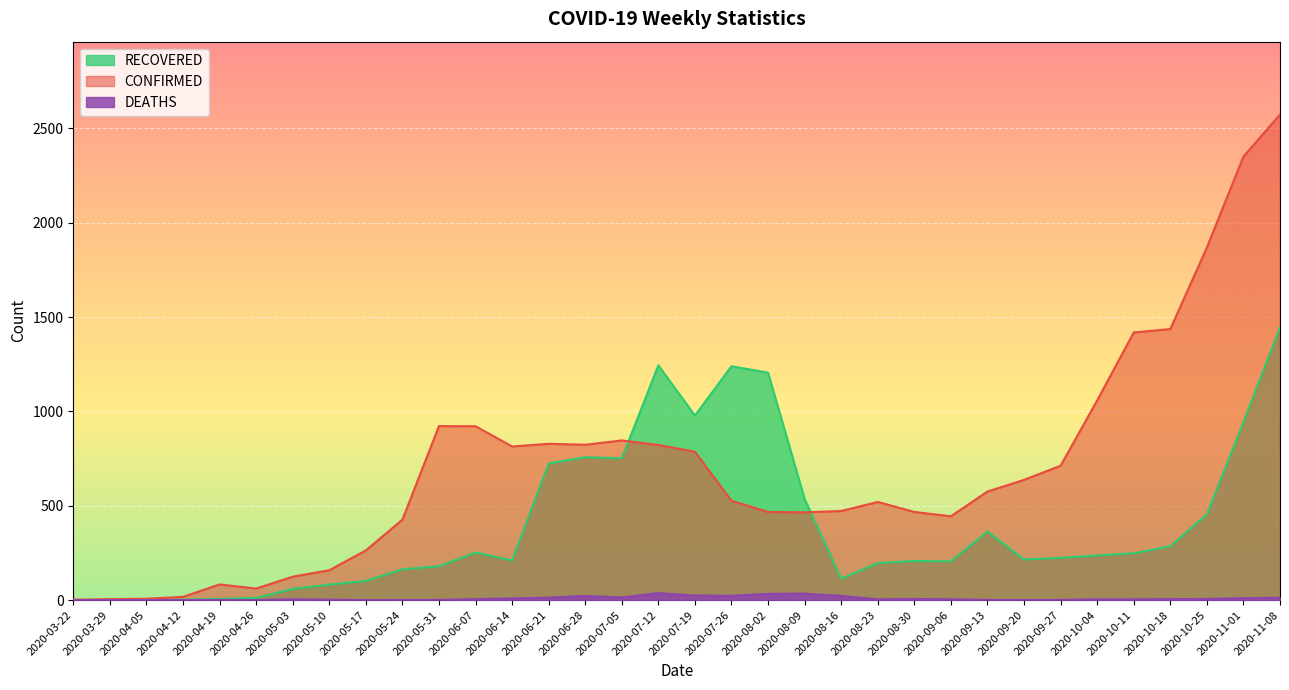

At which category is the sum across all series the highest?

2020-11-08